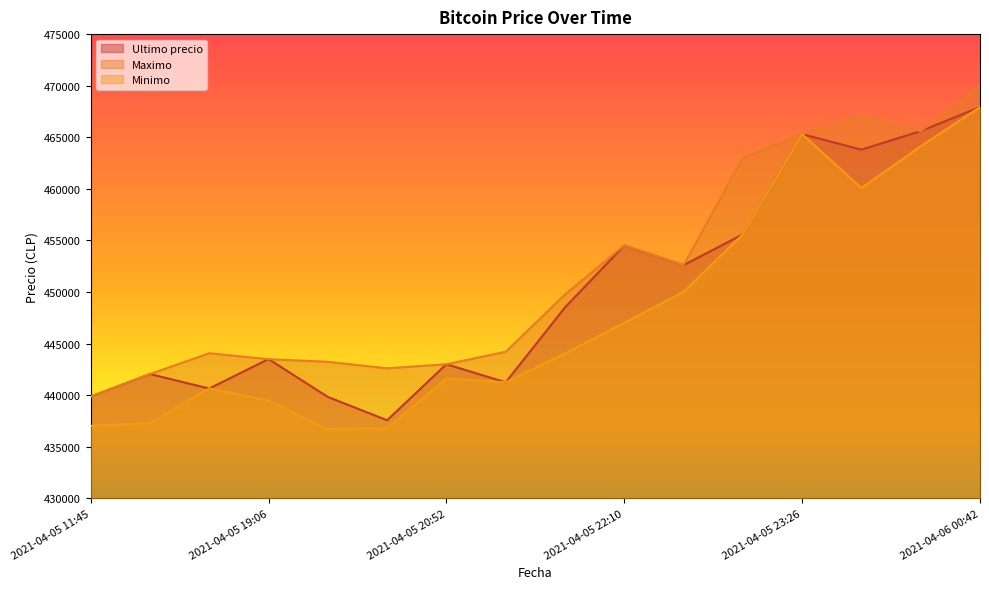

What is the sum of all Ultimo precio values?

7201477